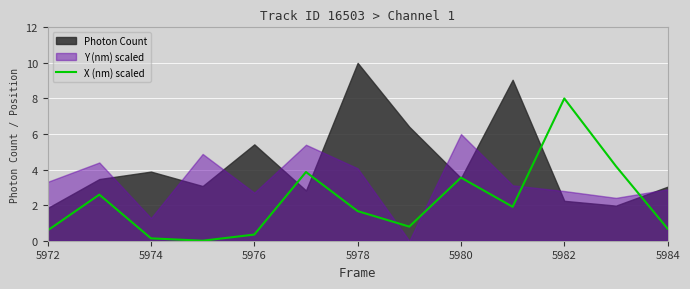

The X (nm) scaled series shows 0.3 at 5976. True or false?

True